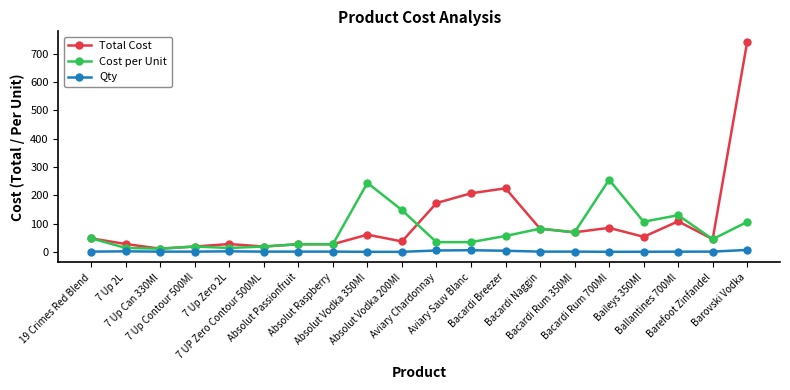

List the series in order of their peak value, highest first.

Total Cost, Cost per Unit, Qty